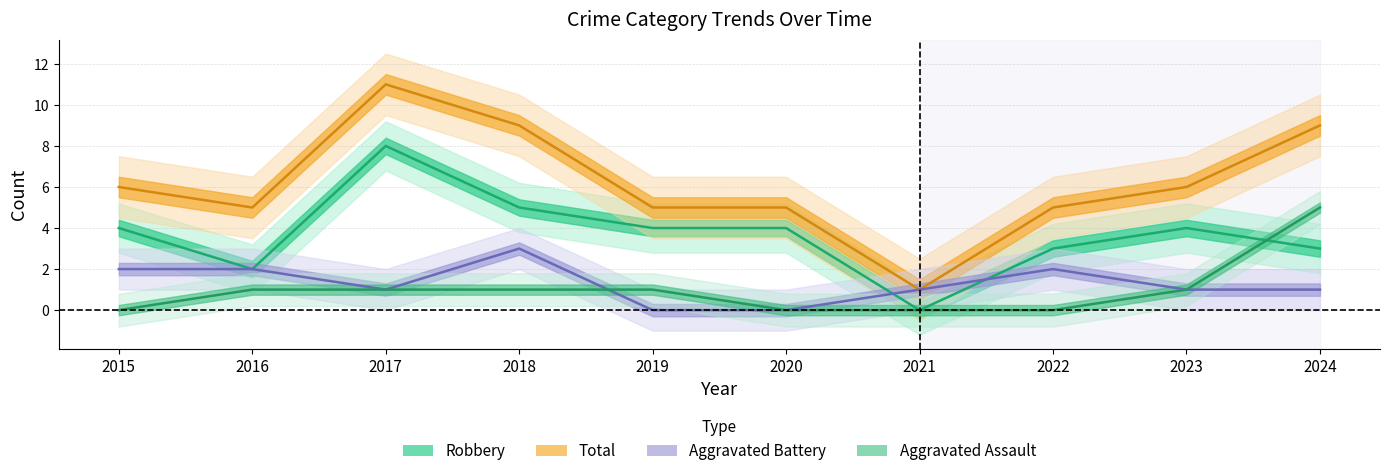

How many values in the Aggravated Assault series are below 1?

4